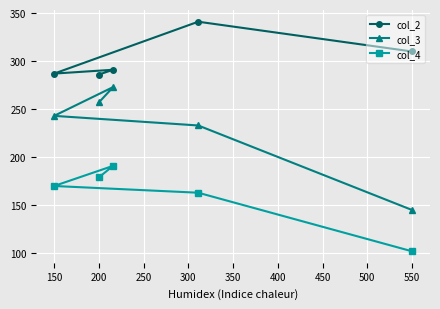

List the series in order of their peak value, lowest first.

col_4, col_3, col_2